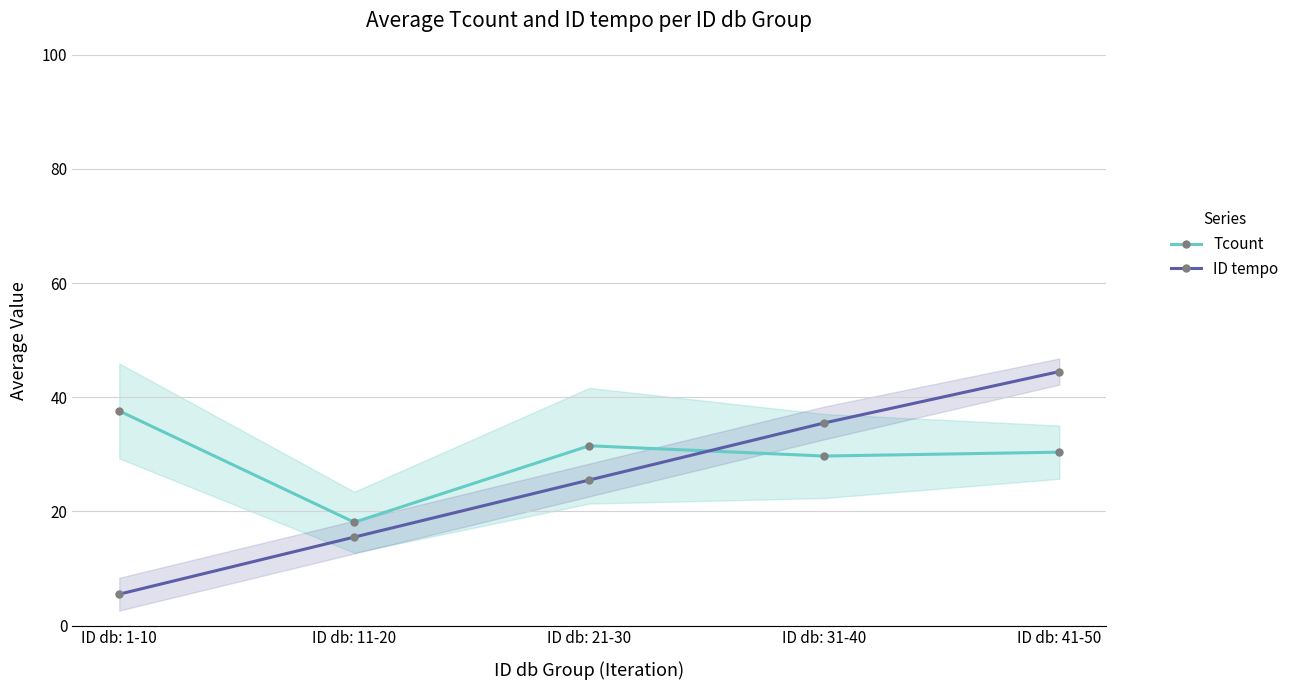

Does the chart have visible grid lines?

Yes